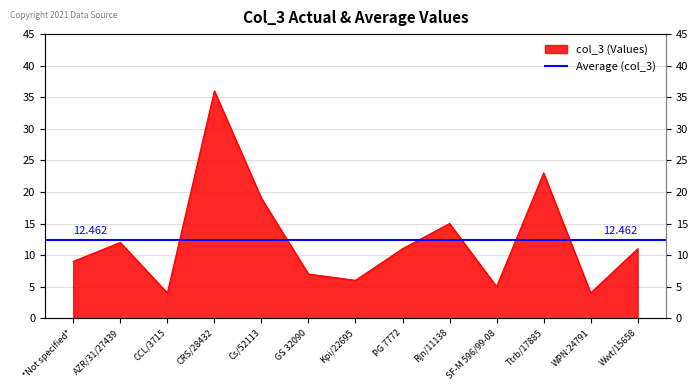

What is the ratio of the value at CRS/28432 to the value at GS 32090?

5.1